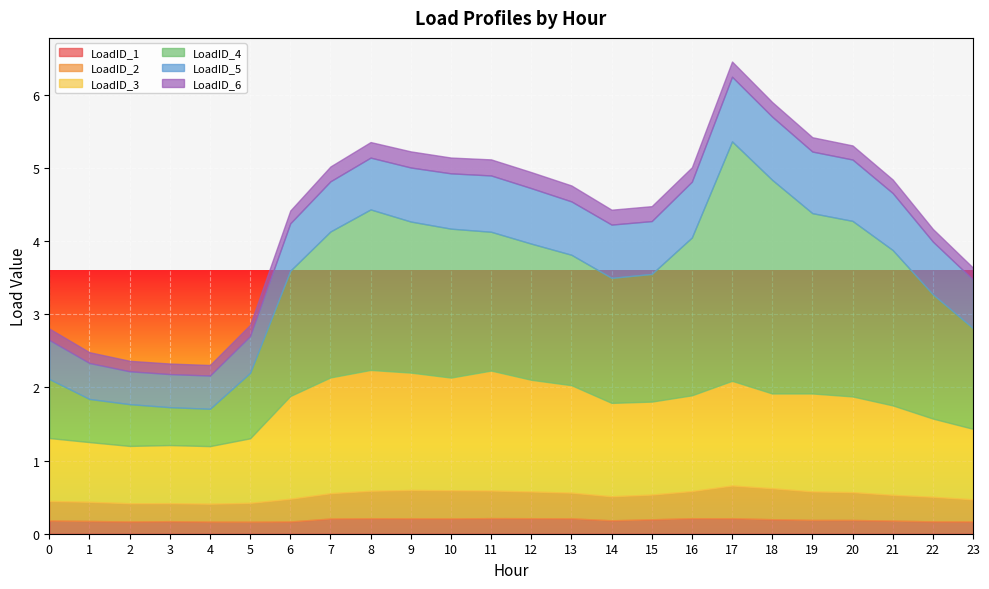

List the series in order of their peak value, lowest first.

LoadID_1, LoadID_6, LoadID_2, LoadID_5, LoadID_3, LoadID_4